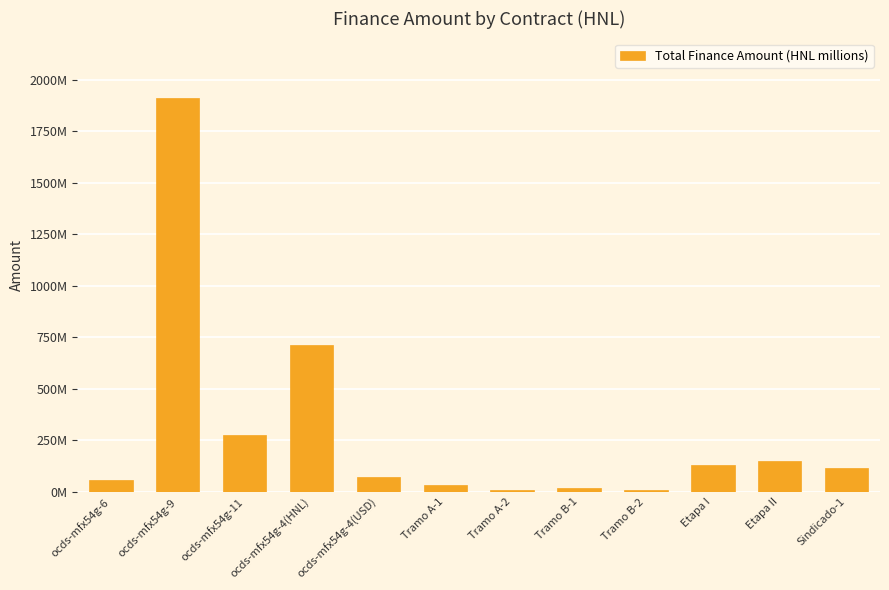

Are the bars horizontal?

No